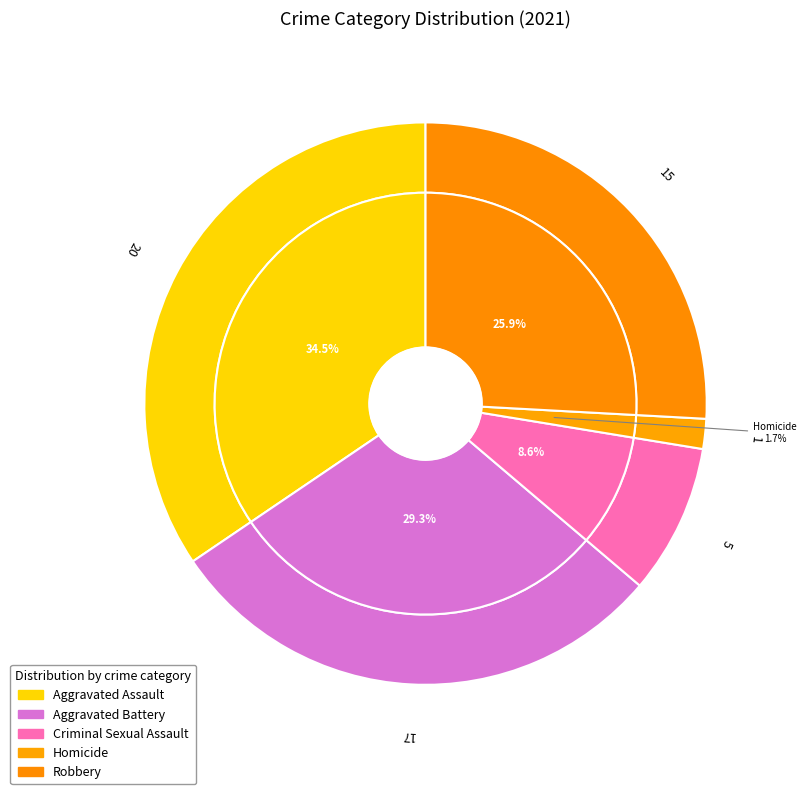

What percentage is the Aggravated Battery slice, to the nearest percent?

29%